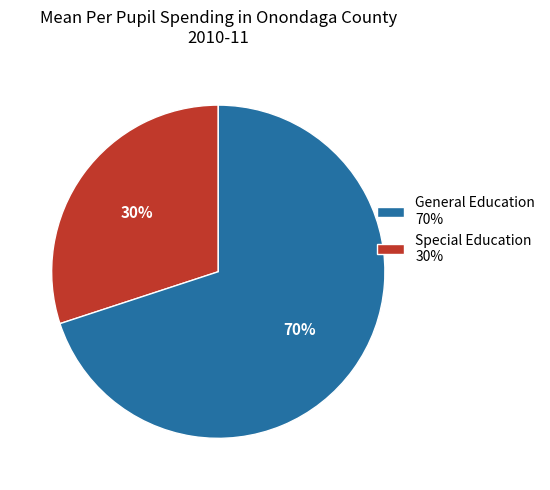

To the nearest percent, what percentage of the pie is General Education 70%?

30%